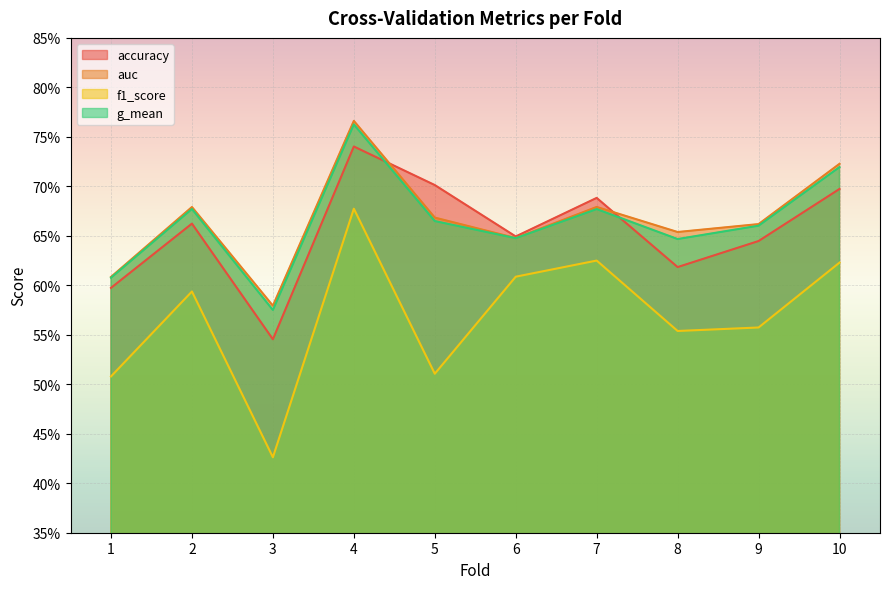

What is the value of the f1_score point at the 8th from the left?

0.6